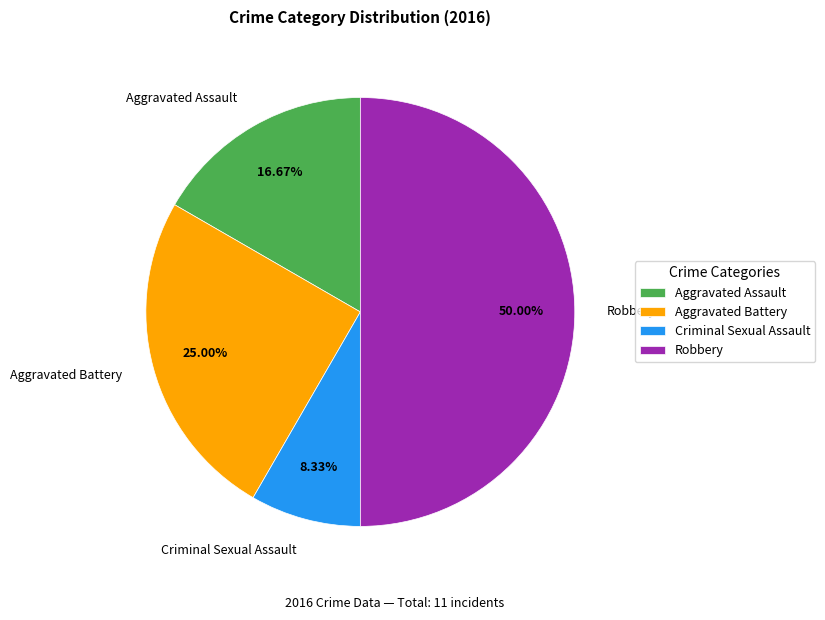

How many slices are in this pie chart?

4